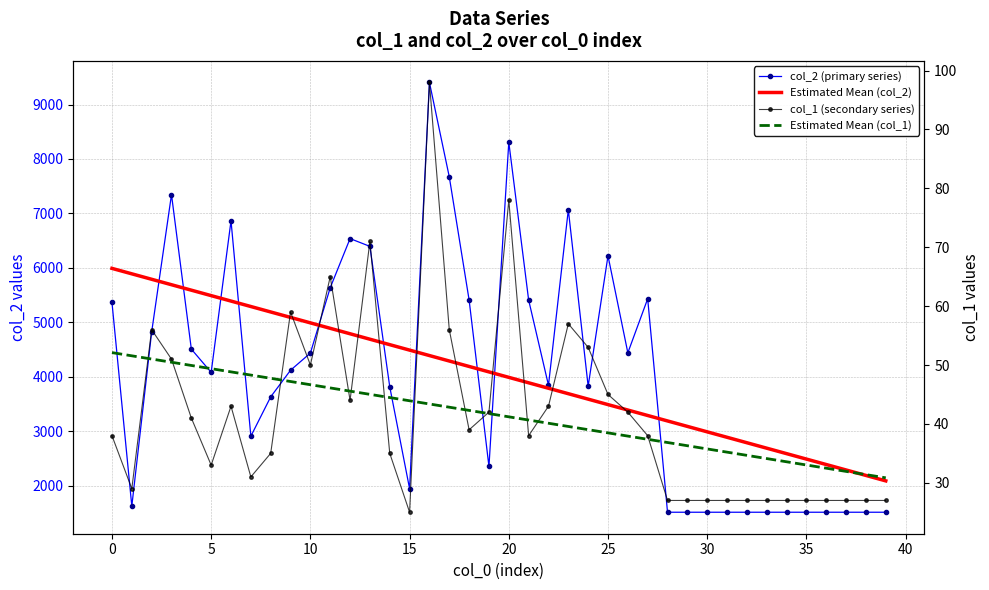

Is this an area chart (filled region under the line)?

No